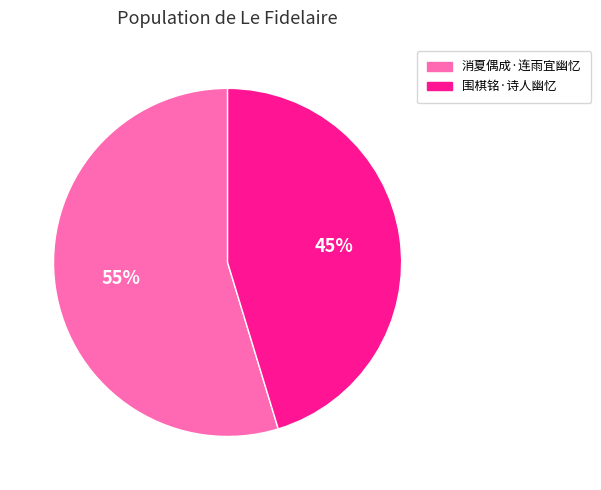

Is 消夏偶成·连雨宜幽忆 the majority of the pie?

Yes